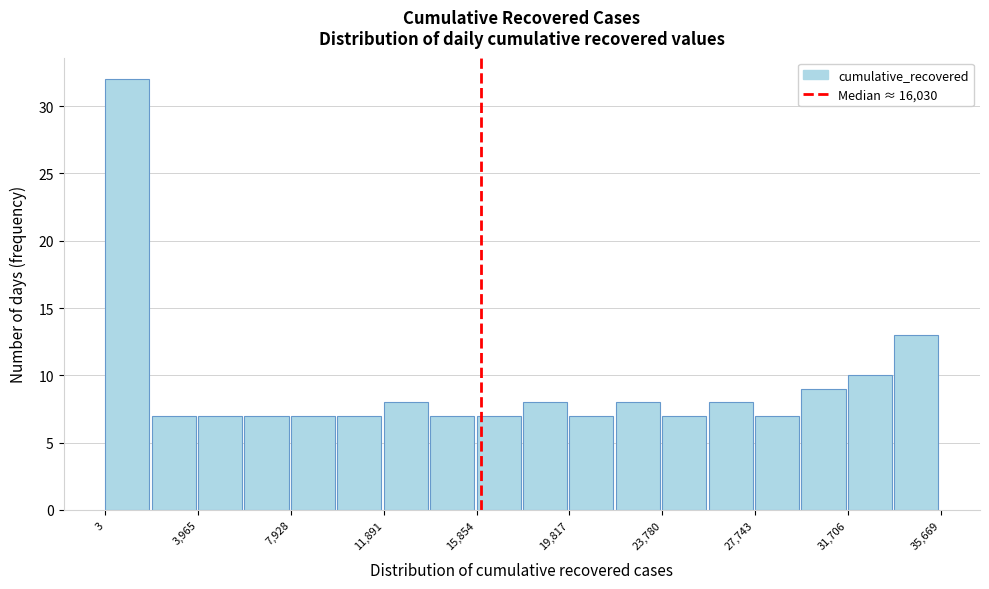

Read against the x-axis, roughly where is the centre of the tallest bar?

1000